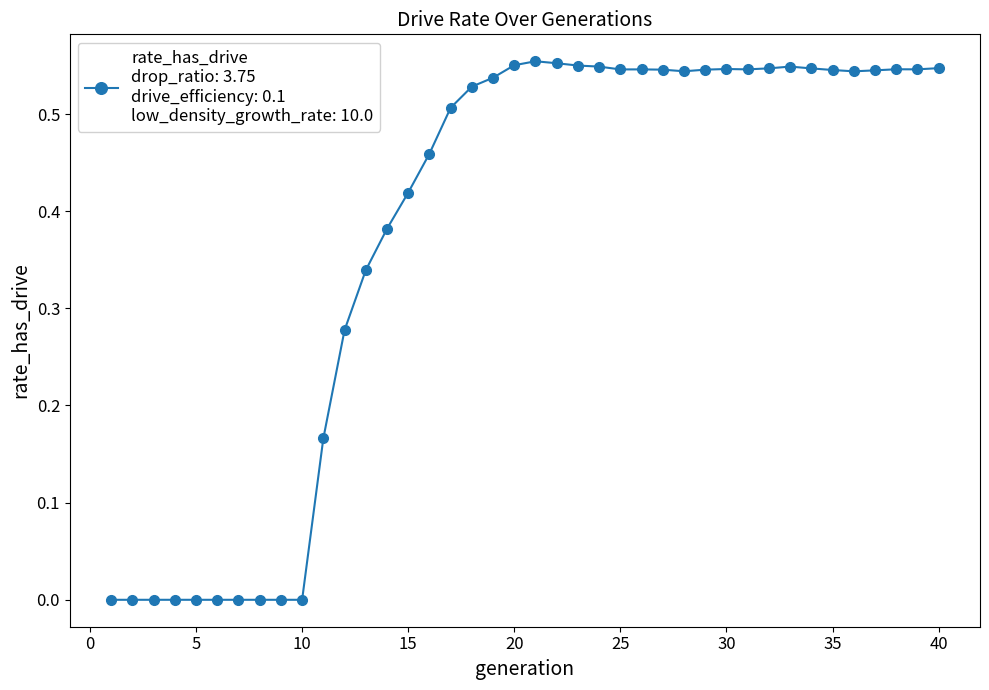

At which label is the value closest to 0?

1